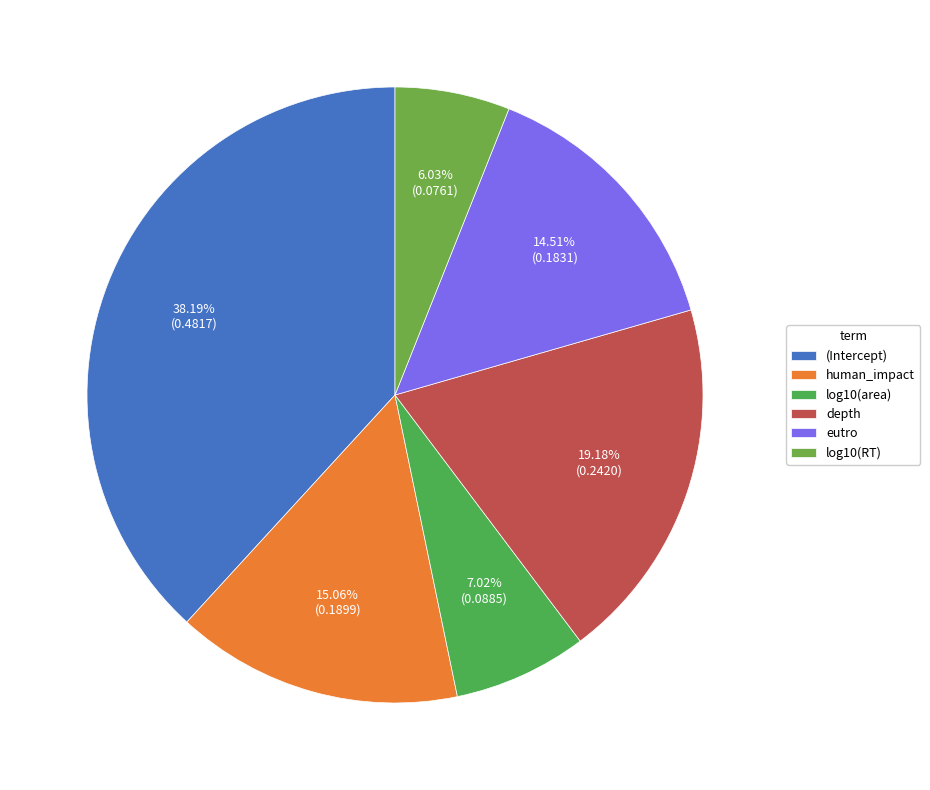

Is there any slice that represents more than half of the pie?

No